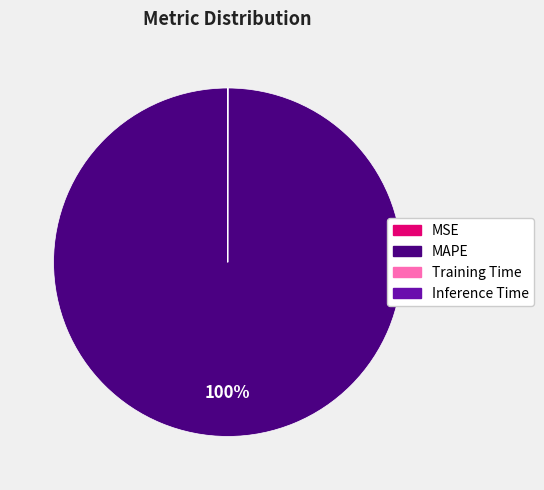

Does MAPE represent more than half of the total?

Yes